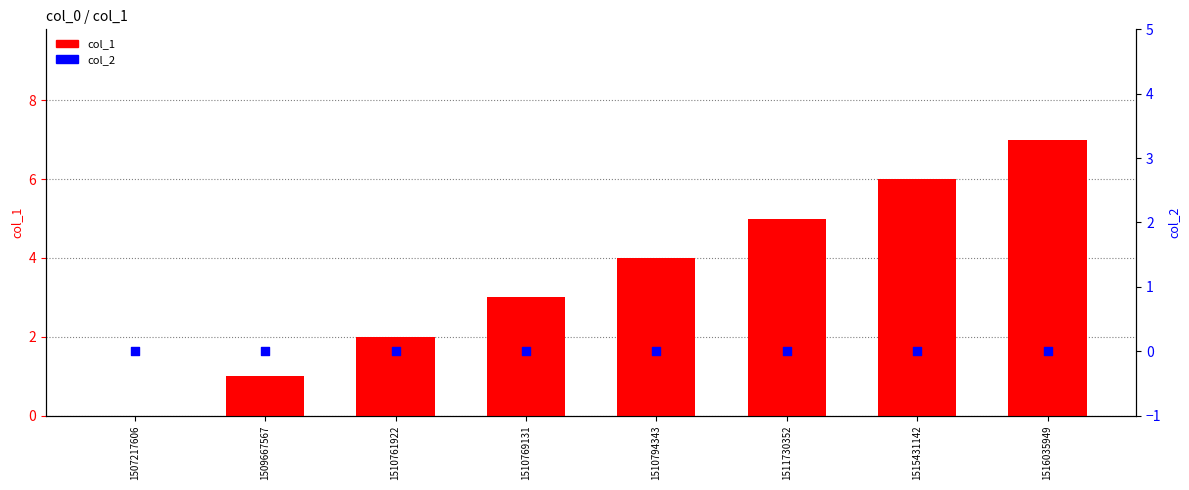

Which series has the largest Y range (max minus min)?

col_1